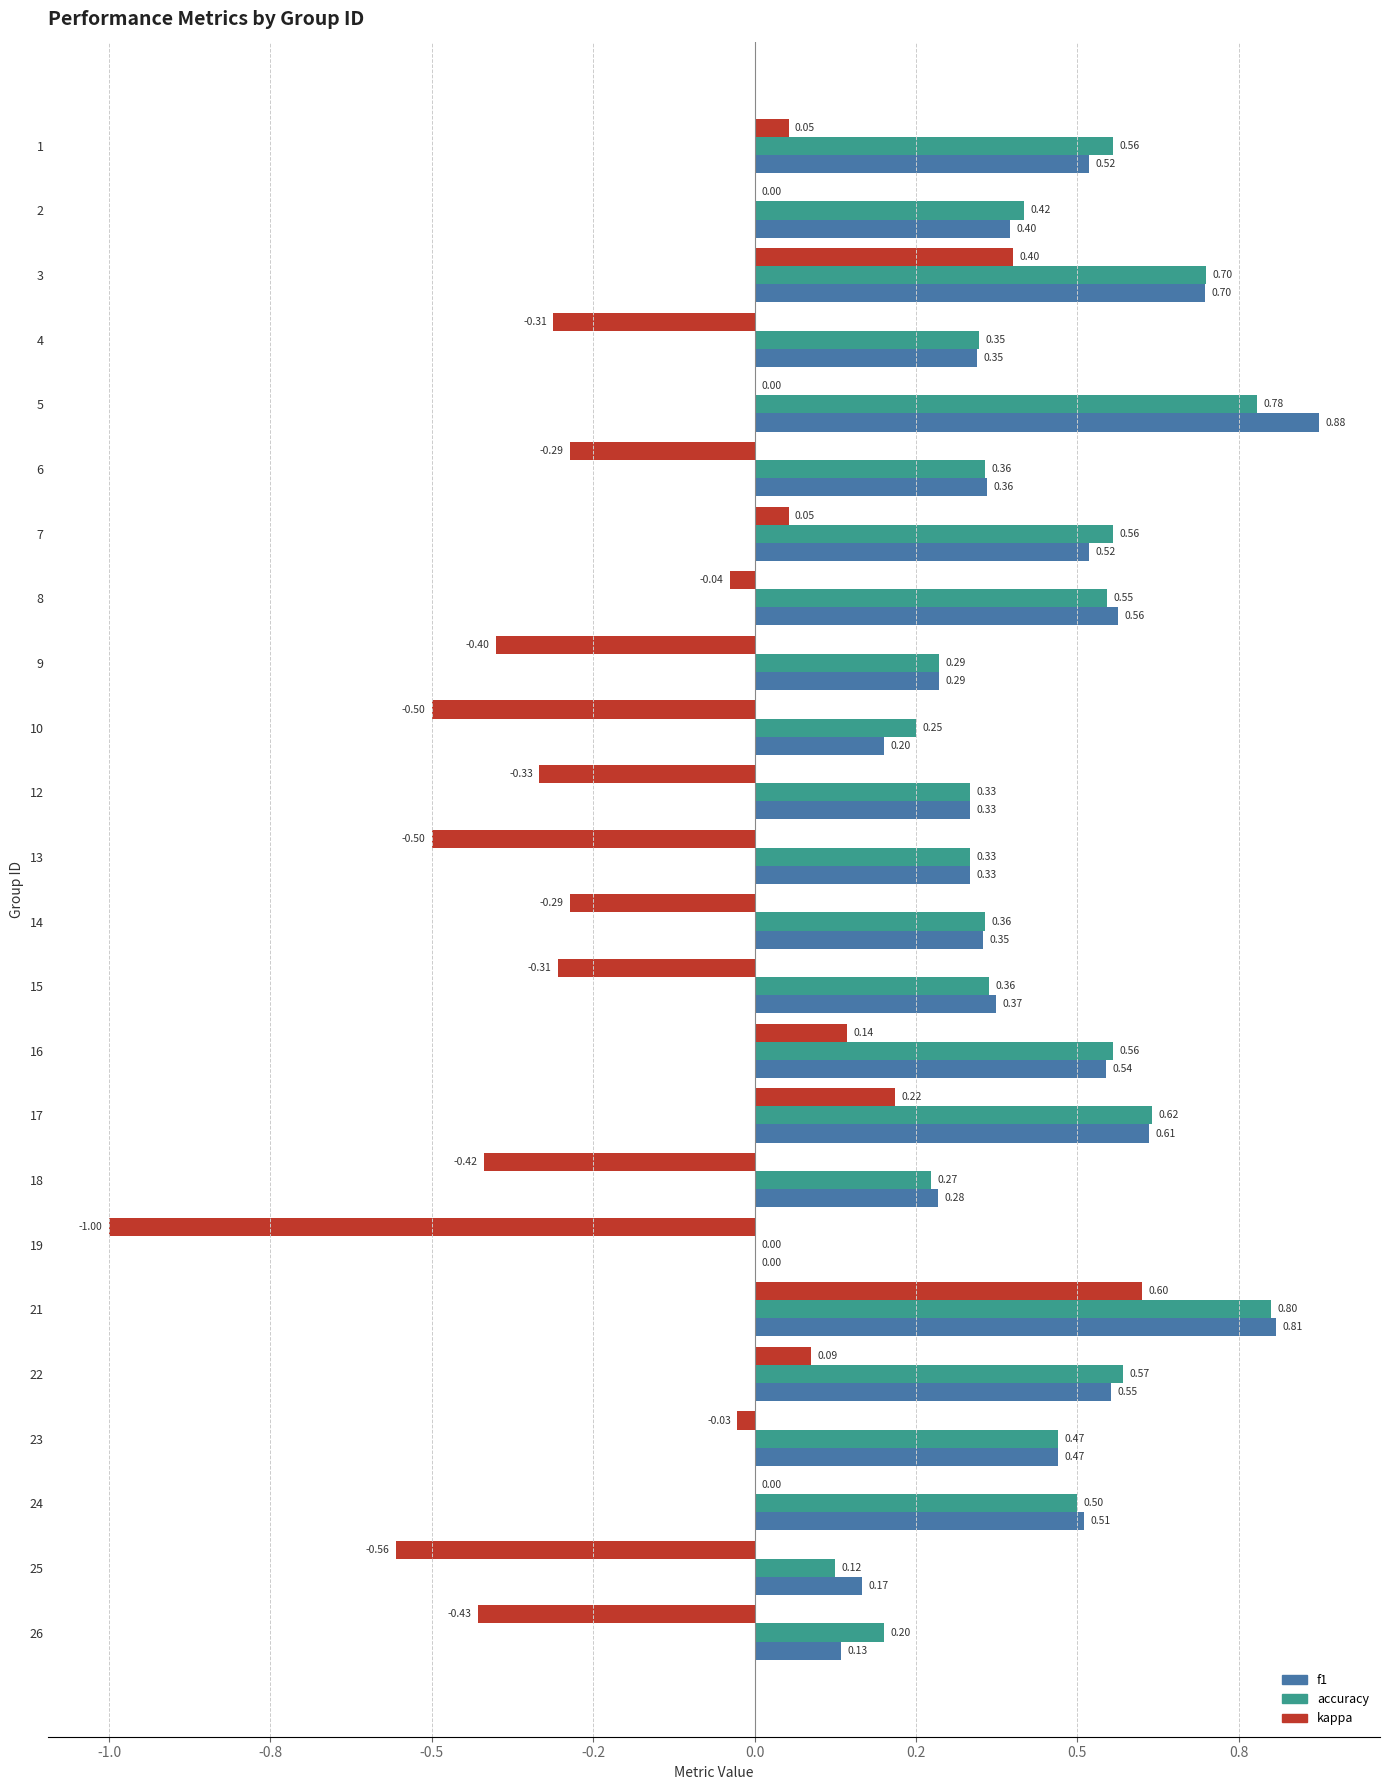

What is the average value of the kappa series?

-0.2